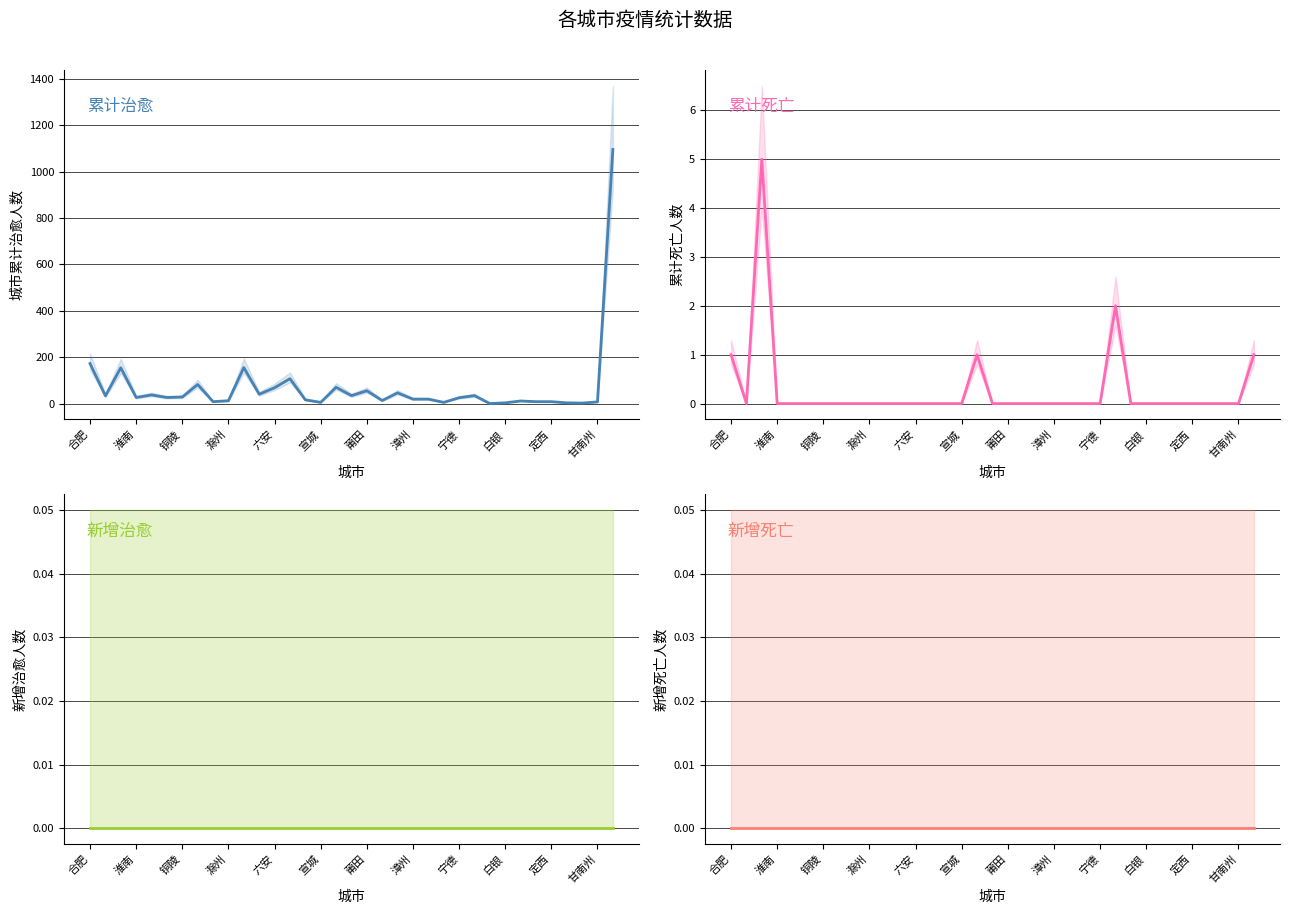

What is the sum of the 累计治愈 values at 漳州 and 六安?

121